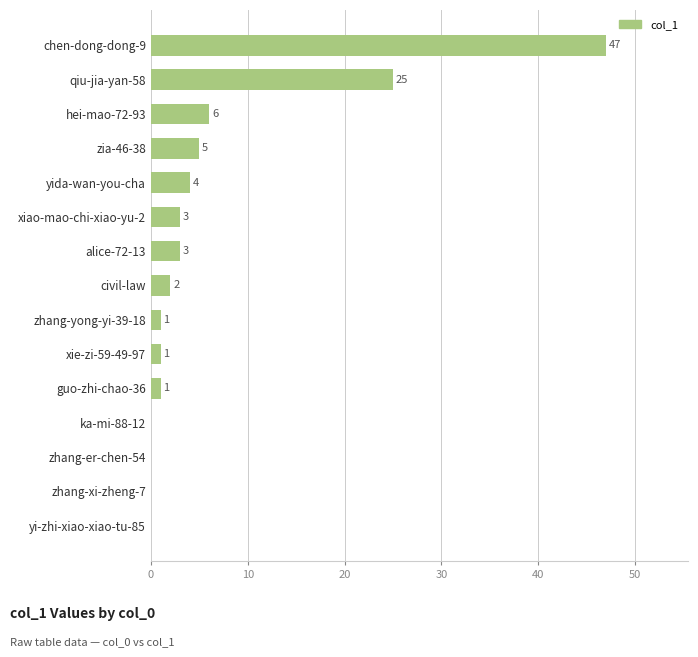

Are the bars grouped side by side (vs. stacked)?

No